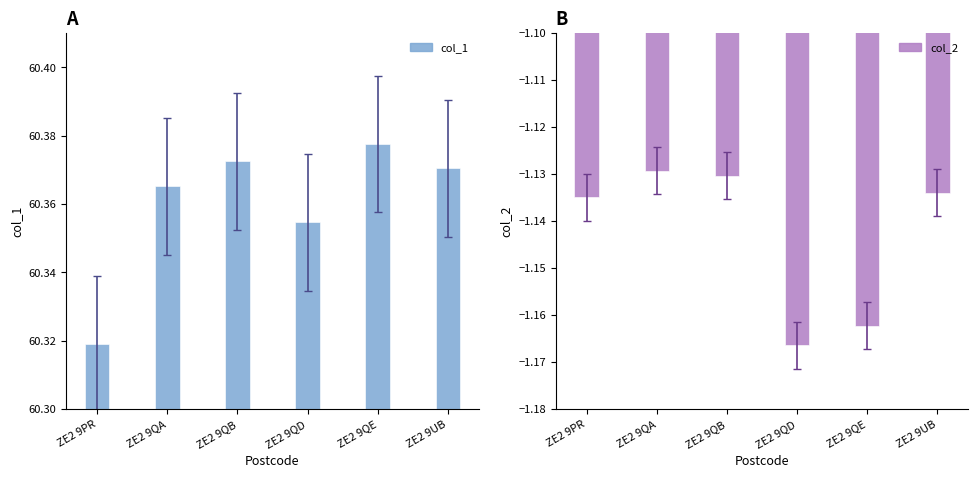

Where is col_1 nearest to the value 60?

ZE2 9PR